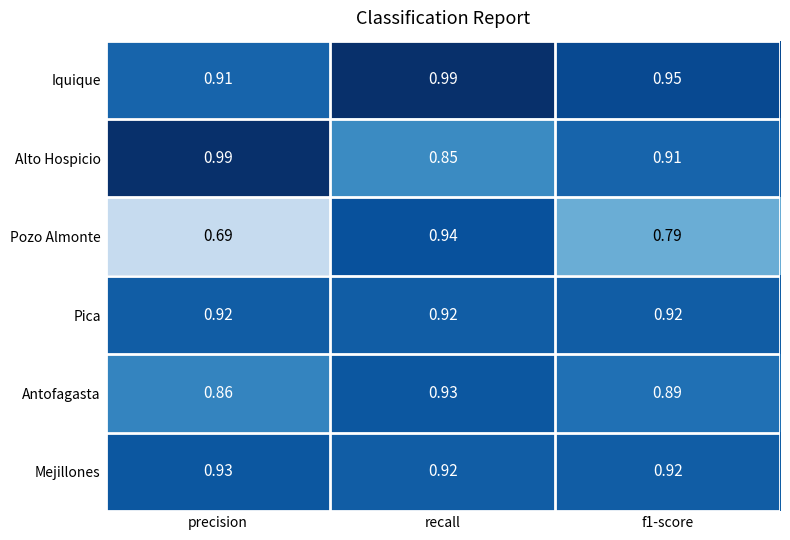

Which category has the lowest value in the Pozo Almonte series?

precision